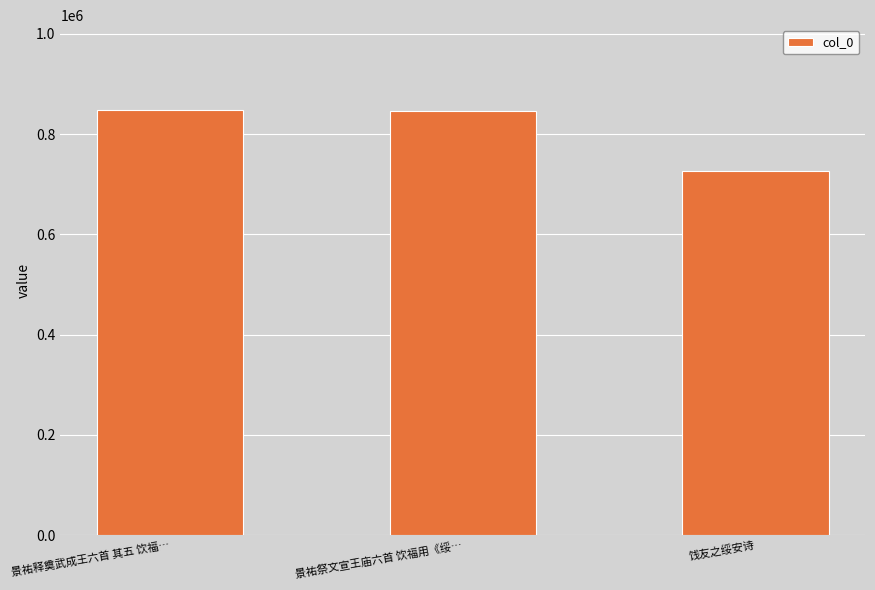

How many distinct data groups are displayed?

1